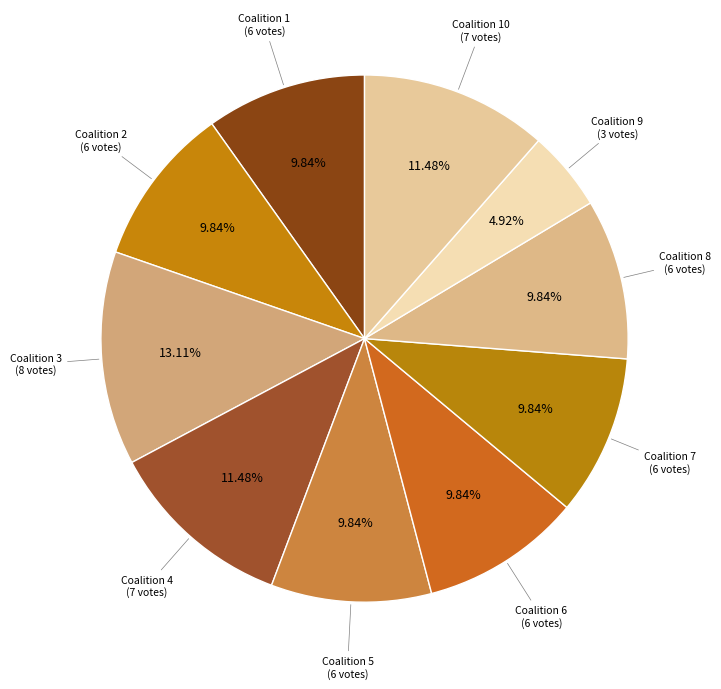

Which has a higher value, Coalition 6 or Coalition 3?

Coalition 3